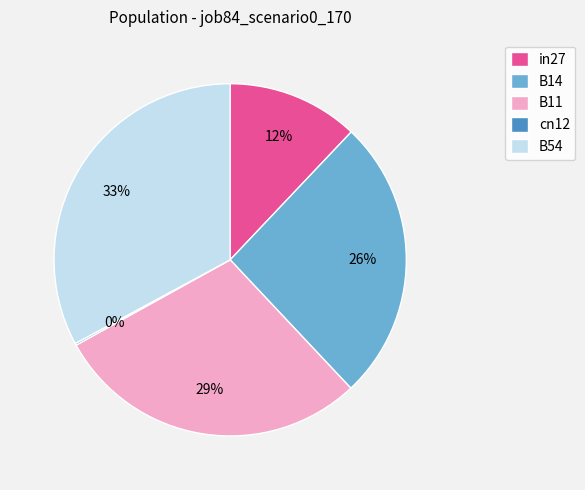

To the nearest percent, what is the difference between the largest and smallest slice percentages?

33%